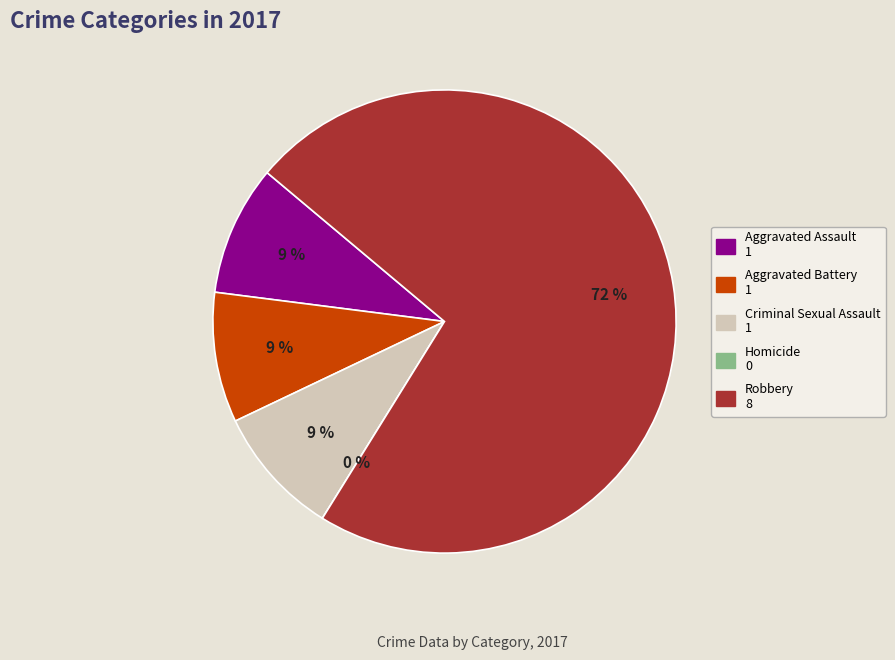

Rank the categories by value from highest to lowest.

Robbery, Aggravated Assault, Aggravated Battery, Criminal Sexual Assault, Homicide